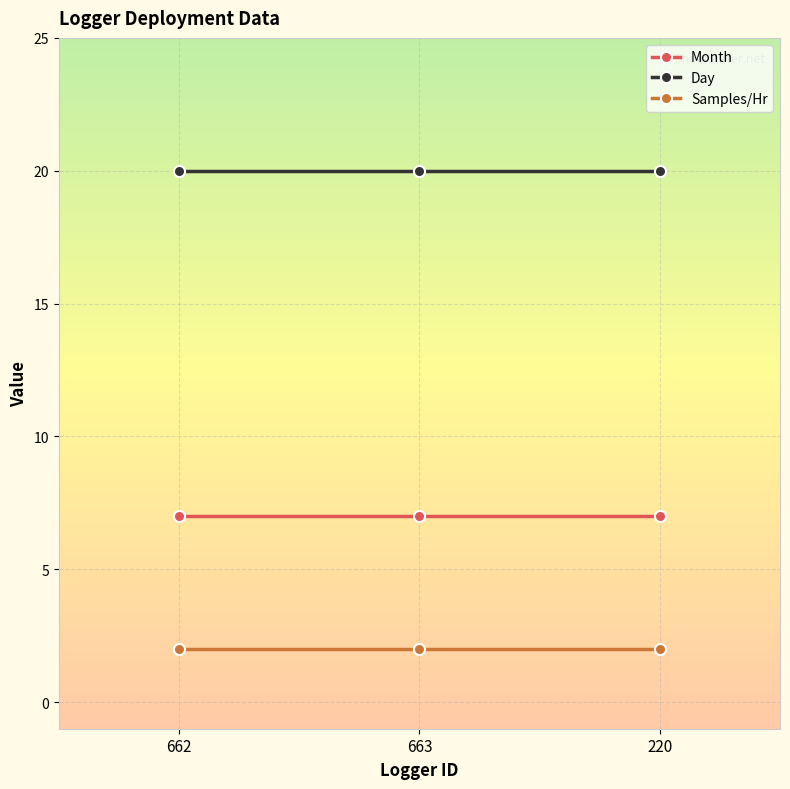

What is the difference between the highest and lowest values at 220?

18